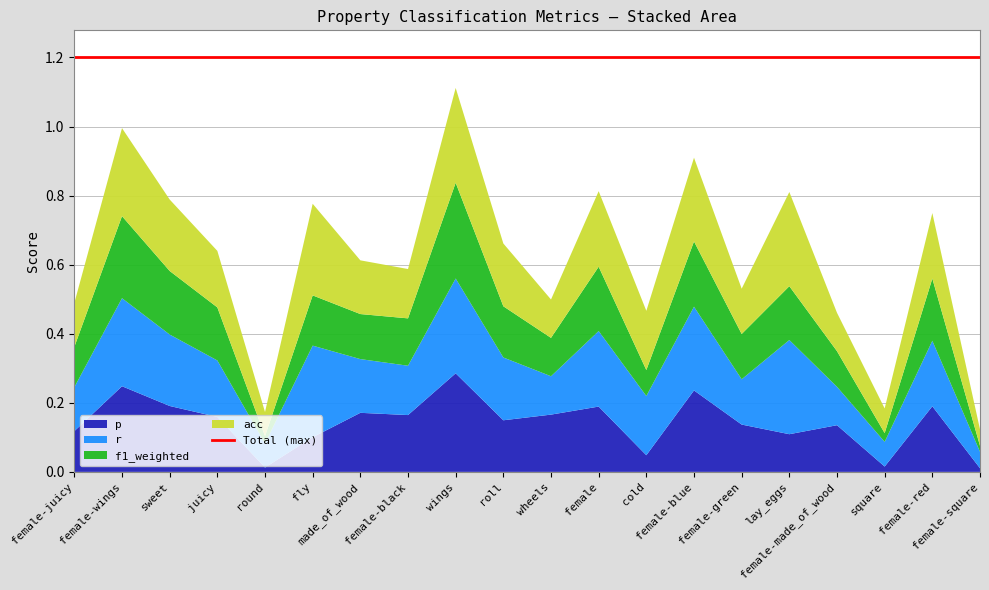

Reading left to right, extract all data points from this chart.

p: 0.1	0.2	0.2	0.2	0.0	0.1	0.2	0.2	0.3	0.1	0.2	0.2	0.0	0.2	0.1	0.1	0.1	0.0	0.2	0.0
r: 0.1	0.3	0.2	0.2	0.1	0.3	0.2	0.1	0.3	0.2	0.1	0.2	0.2	0.2	0.1	0.3	0.1	0.1	0.2	0.0
f1_weighted: 0.1	0.2	0.2	0.2	0.0	0.1	0.1	0.1	0.3	0.1	0.1	0.2	0.1	0.2	0.1	0.2	0.1	0.0	0.2	0.0
acc: 0.1	0.3	0.2	0.2	0.1	0.3	0.2	0.1	0.3	0.2	0.1	0.2	0.2	0.2	0.1	0.3	0.1	0.1	0.2	0.0